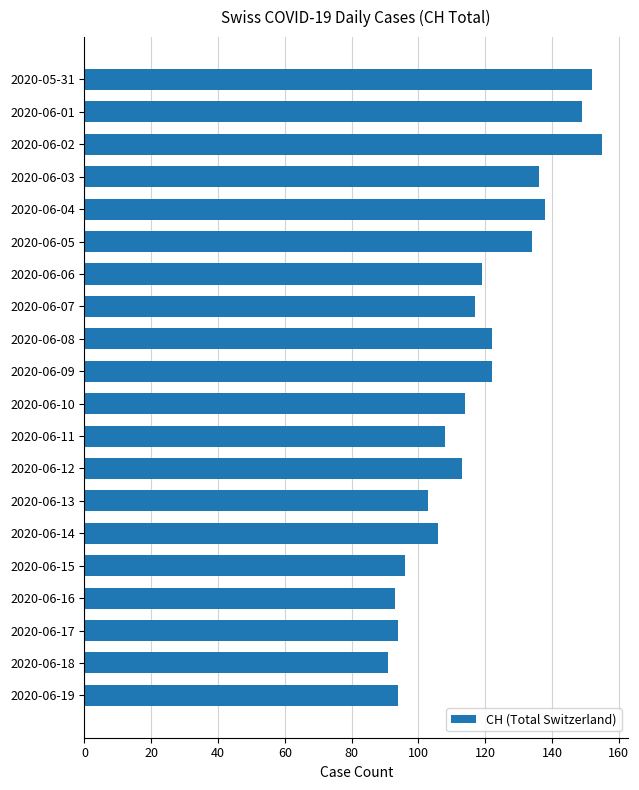

Which label corresponds to the largest value in the chart?

2020-06-02